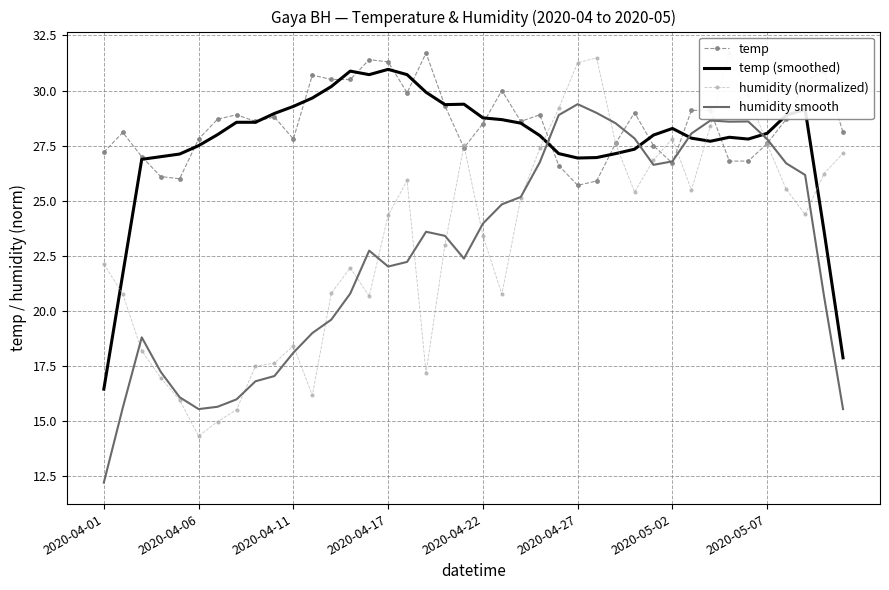

What is the approximate value of humidity (normalized) at 12?

20.8